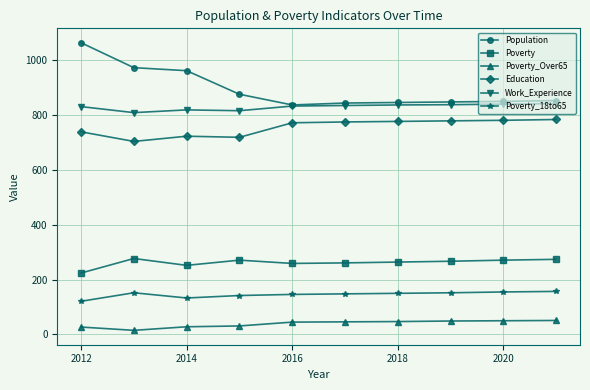

Which series has the largest range (max minus min)?

Population